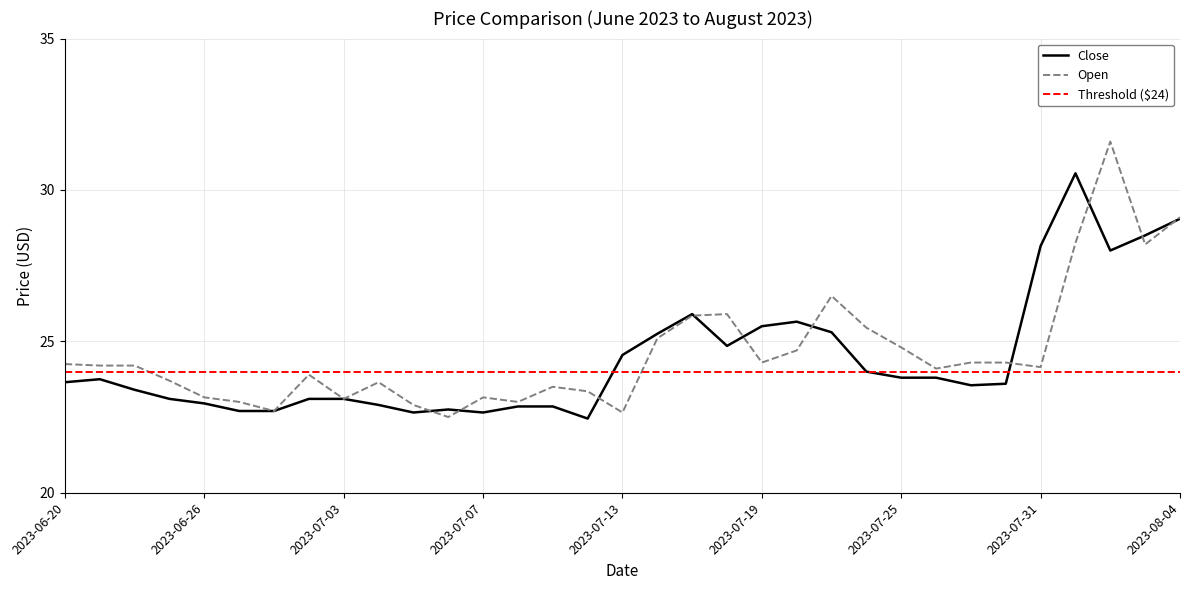

Which series has the largest total across all categories?

Open